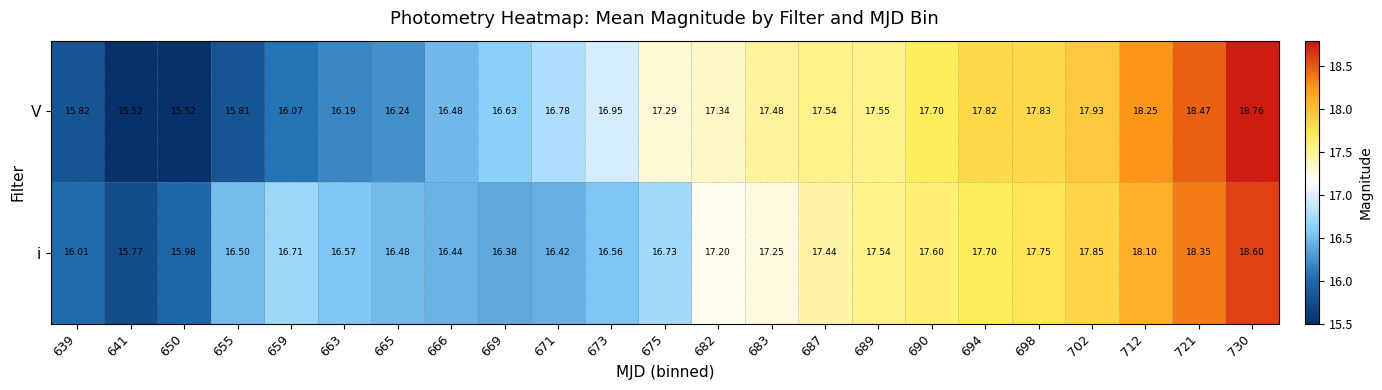

Which series changed the most between 641 and 663?

i